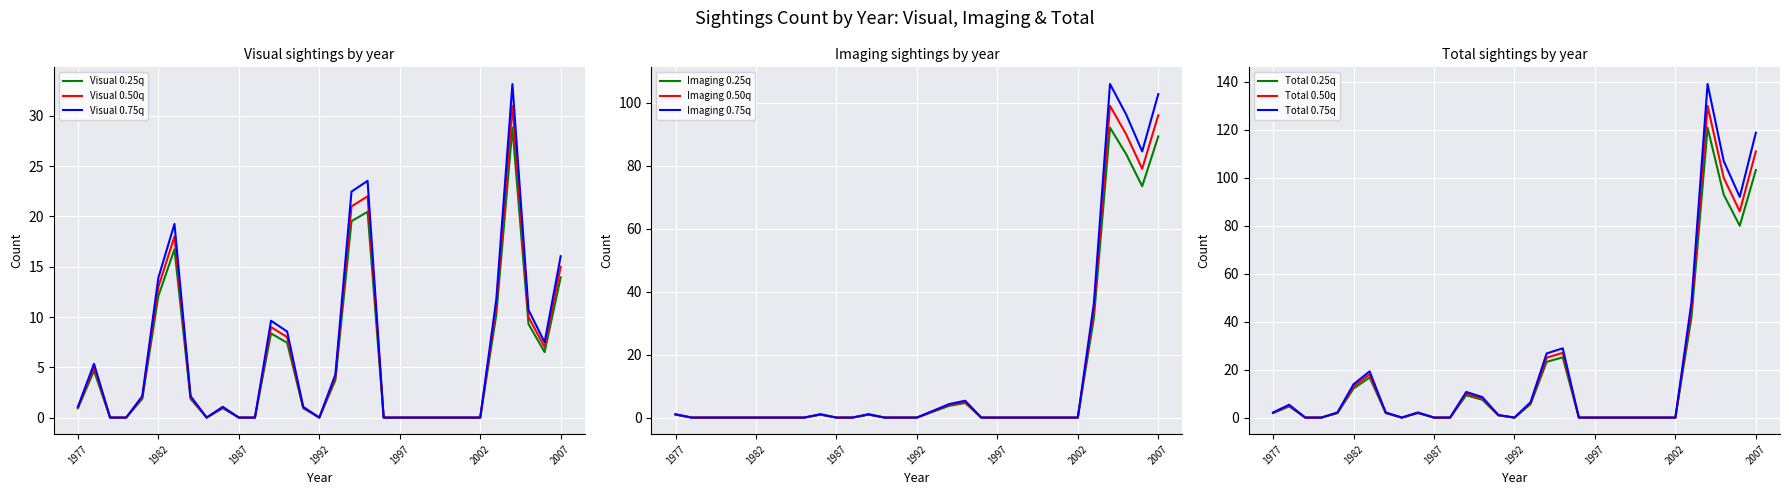

Which has a higher value, 2006 or 1982?

1982